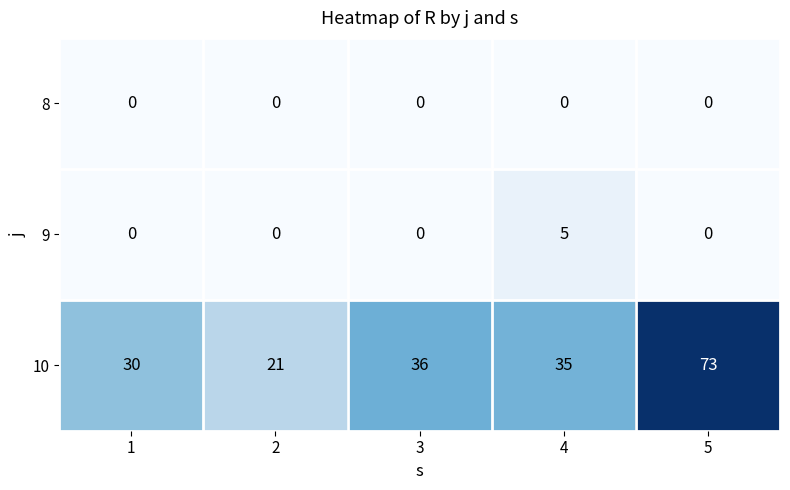

What is the maximum value shown in the chart?

73